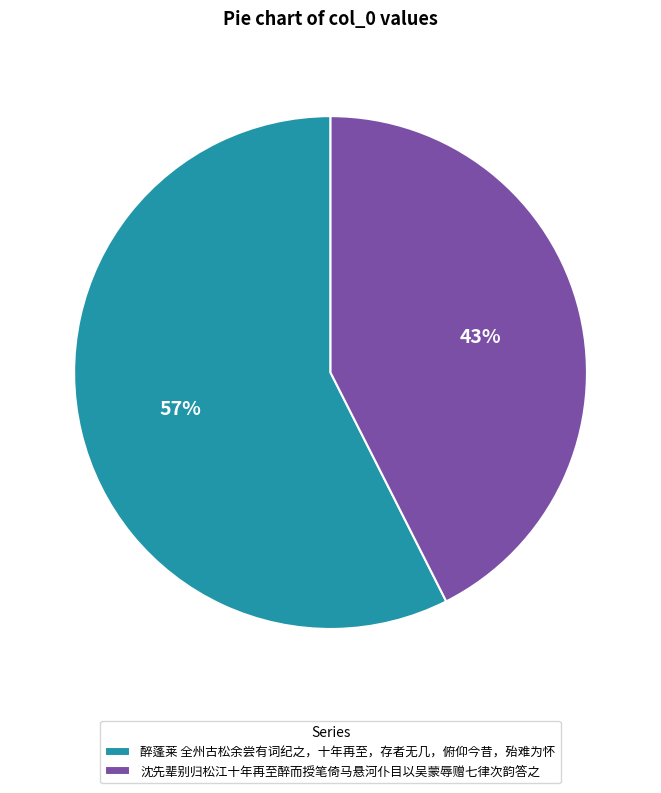

What is the largest slice in the pie chart?

醉蓬莱 全州古松余尝有词纪之，十年再至，存者无几，俯仰今昔，殆难为怀